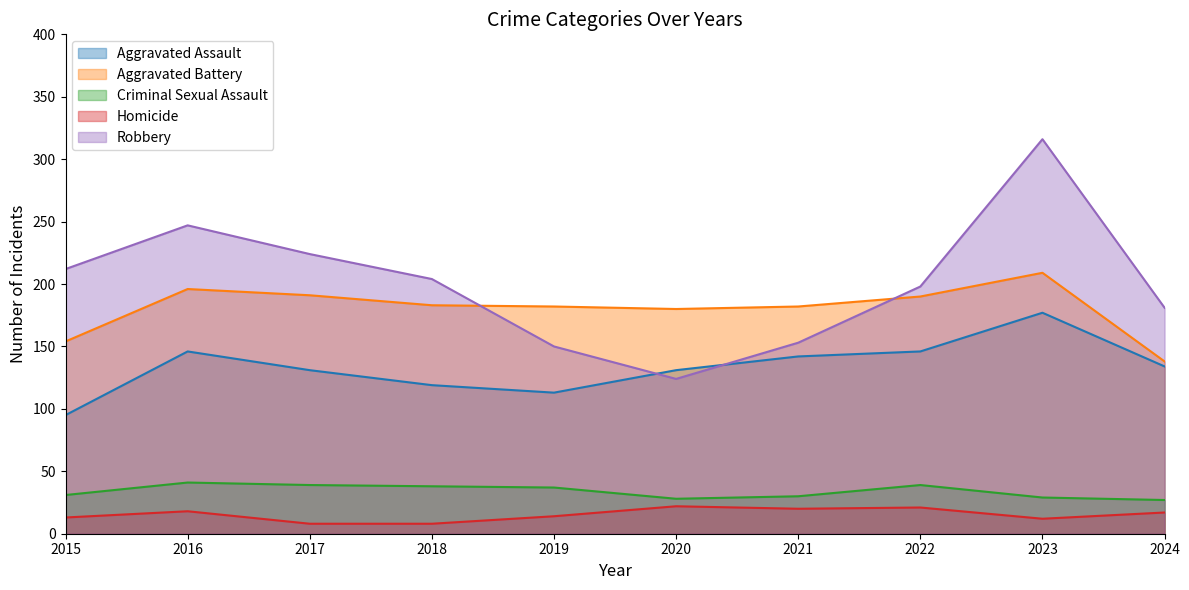

List the labels in order of Aggravated Battery value, largest first.

2023, 2016, 2017, 2022, 2018, 2019, 2021, 2020, 2015, 2024